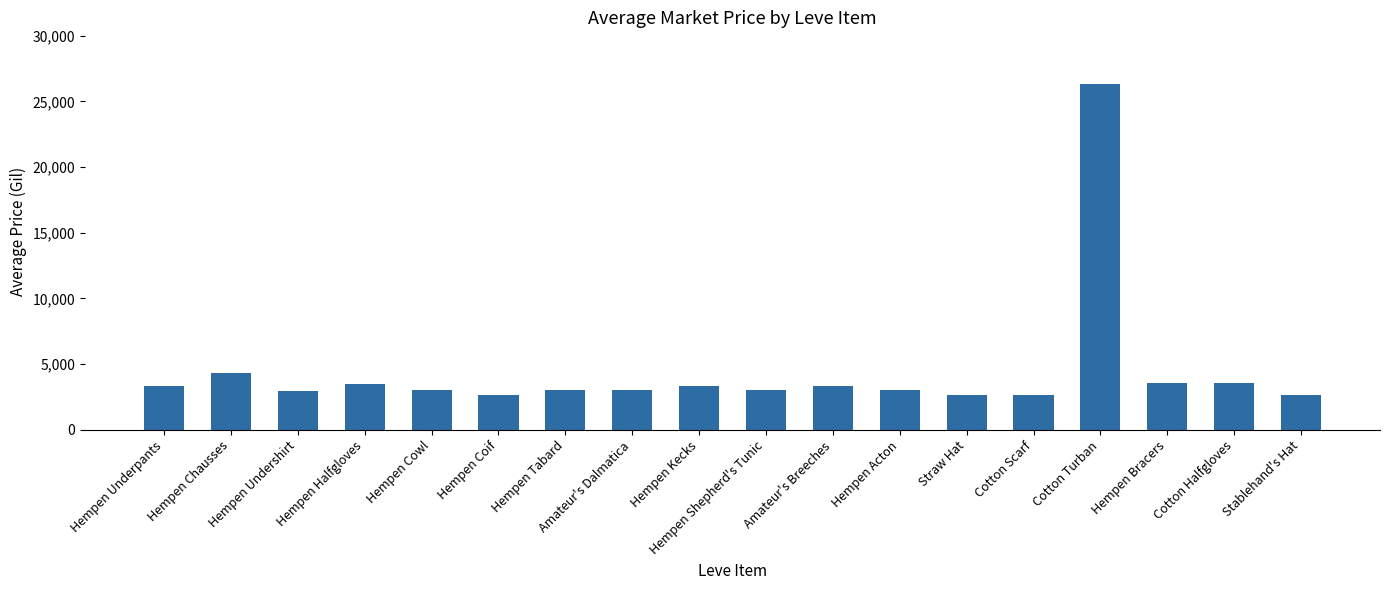

What position from the right is Hempen Cowl?

14